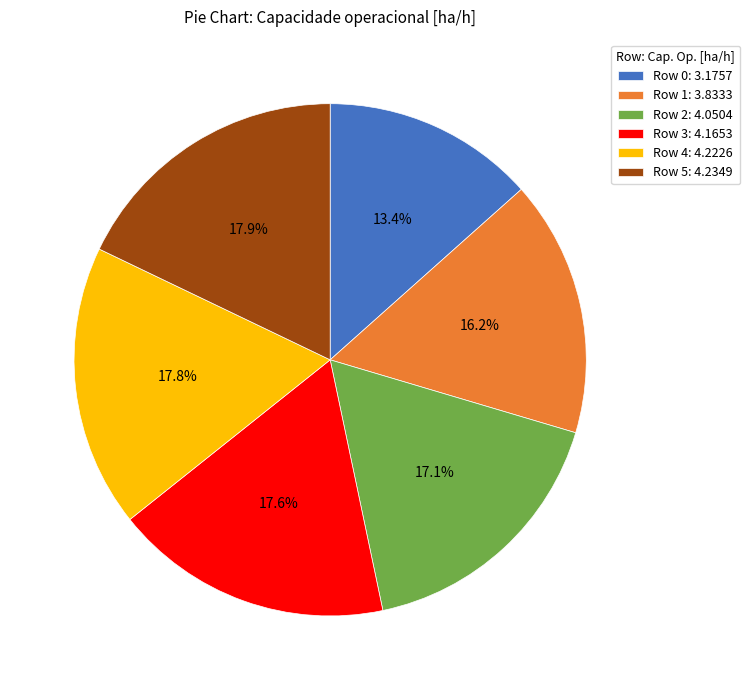

What percentage is NOT represented by Row 1: 3.8333?

83.8%